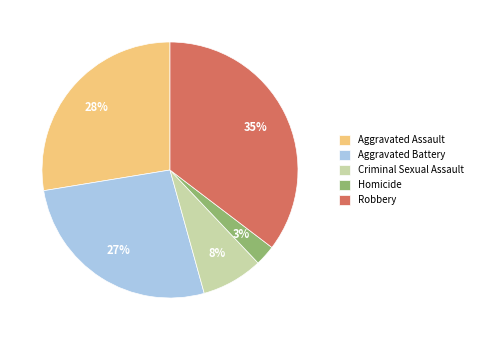

Is there a majority slice in this chart?

No